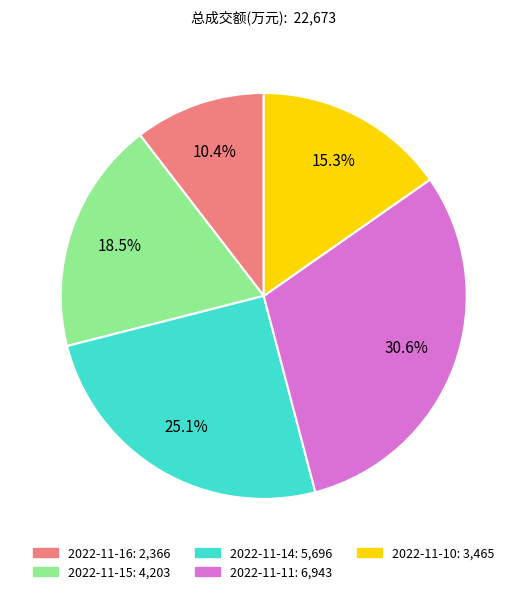

Which category has the biggest portion of the pie?

2022-11-11